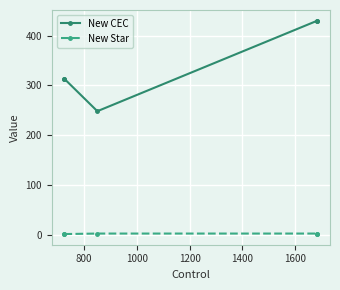

Is it true that New Star equals 1 at 800?

True